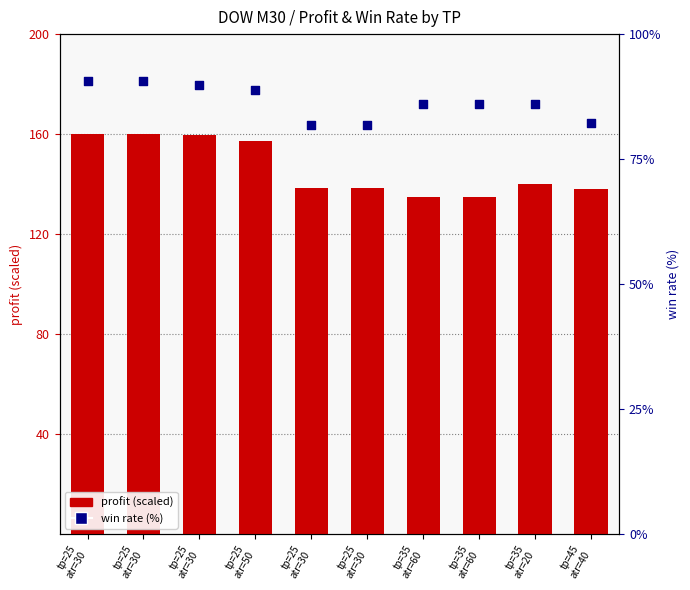

What is the total value across all series at tp=25
atr=30?

250.6